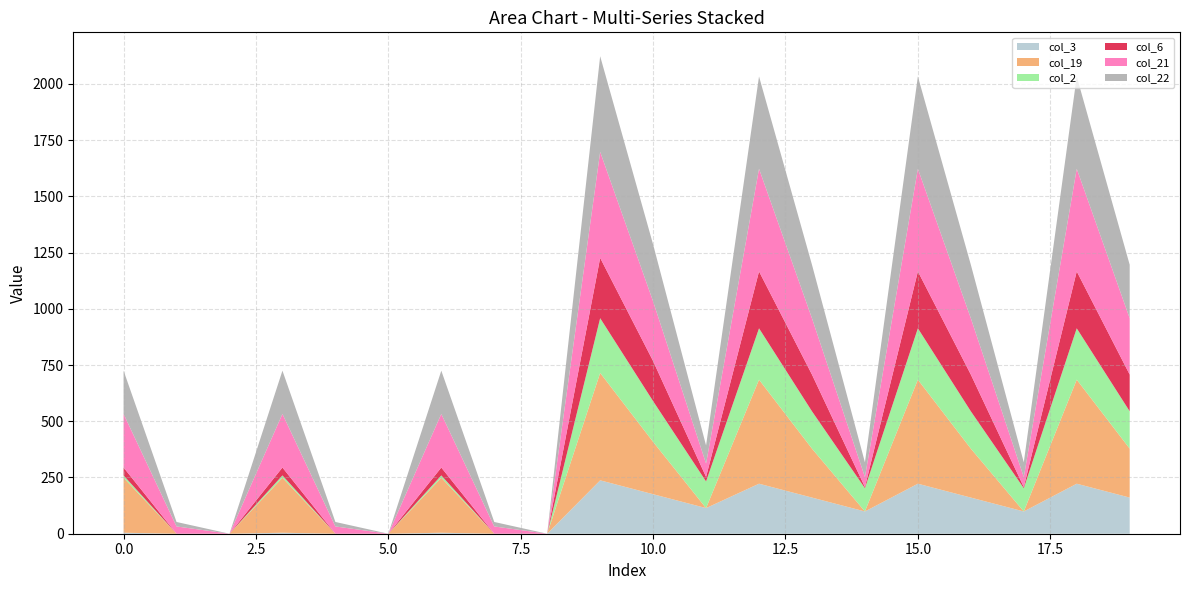

Reading left to right, extract all data points from this chart.

col_3: 4.4	0.0	0.0	4.4	0.0	0.0	4.4	0.0	0.0	237.4	175.7	114.0	222.4	160.7	99.0	222.4	160.7	99.0	222.4	160.7
col_19: 244.5	0.0	0.0	244.5	0.0	0.0	244.5	0.0	0.0	477.5	232.7	0.0	462.5	217.7	0.0	462.5	217.7	0.0	462.5	217.7
col_2: 10.3	0.0	0.0	10.3	0.0	0.0	10.3	0.0	0.0	243.3	180.9	118.5	228.3	165.9	103.5	228.3	165.9	103.5	228.3	165.9
col_6: 35.0	0.0	0.0	35.0	0.0	0.0	35.0	0.0	0.0	268.0	178.2	20.1	253.0	163.2	5.1	253.0	163.2	5.1	253.0	163.2
col_21: 238.4	32.4	0.0	238.4	32.4	0.0	238.4	32.4	0.0	471.4	265.4	59.4	456.4	250.4	44.4	456.4	250.4	44.4	456.4	250.4
col_22: 192.3	19.9	0.0	192.3	19.9	0.0	192.3	19.9	0.0	425.3	252.9	80.4	410.3	237.9	65.4	410.3	237.9	65.4	410.3	237.9